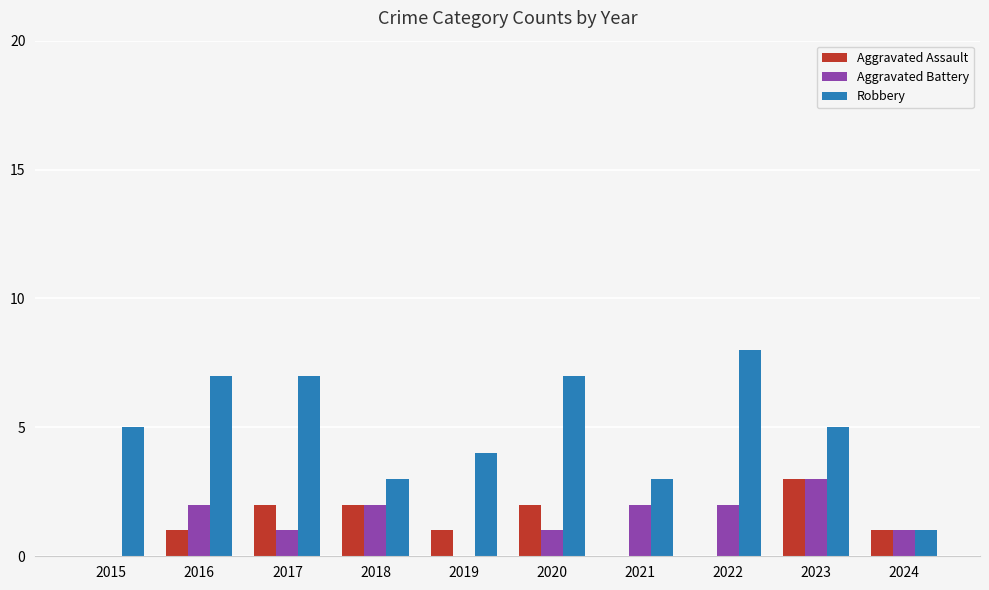

What is the sum of all Aggravated Assault values?

12